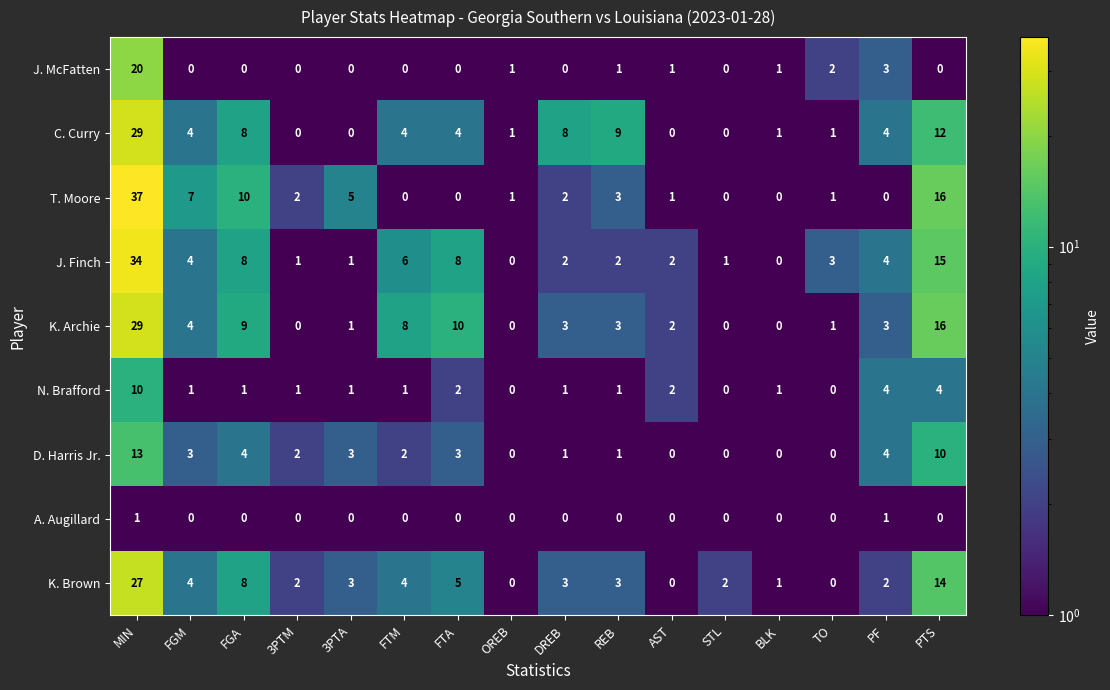

How many distinct data groups are displayed?

9